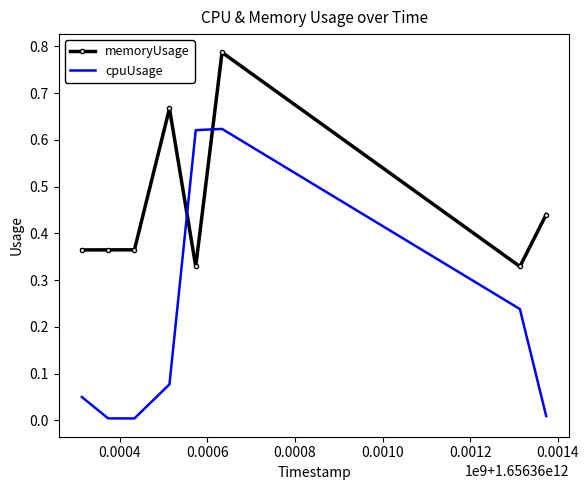

How many intersections are there between memoryUsage and cpuUsage?

2